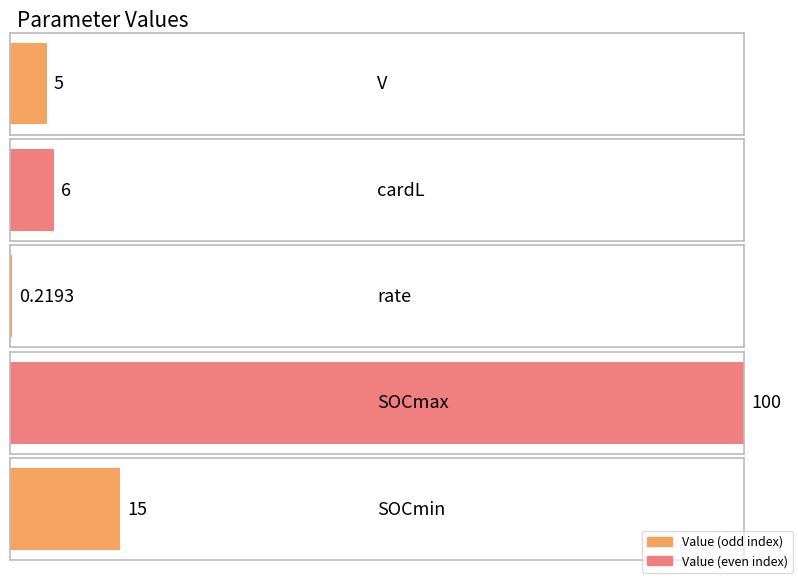

How many bars are there in total?

5